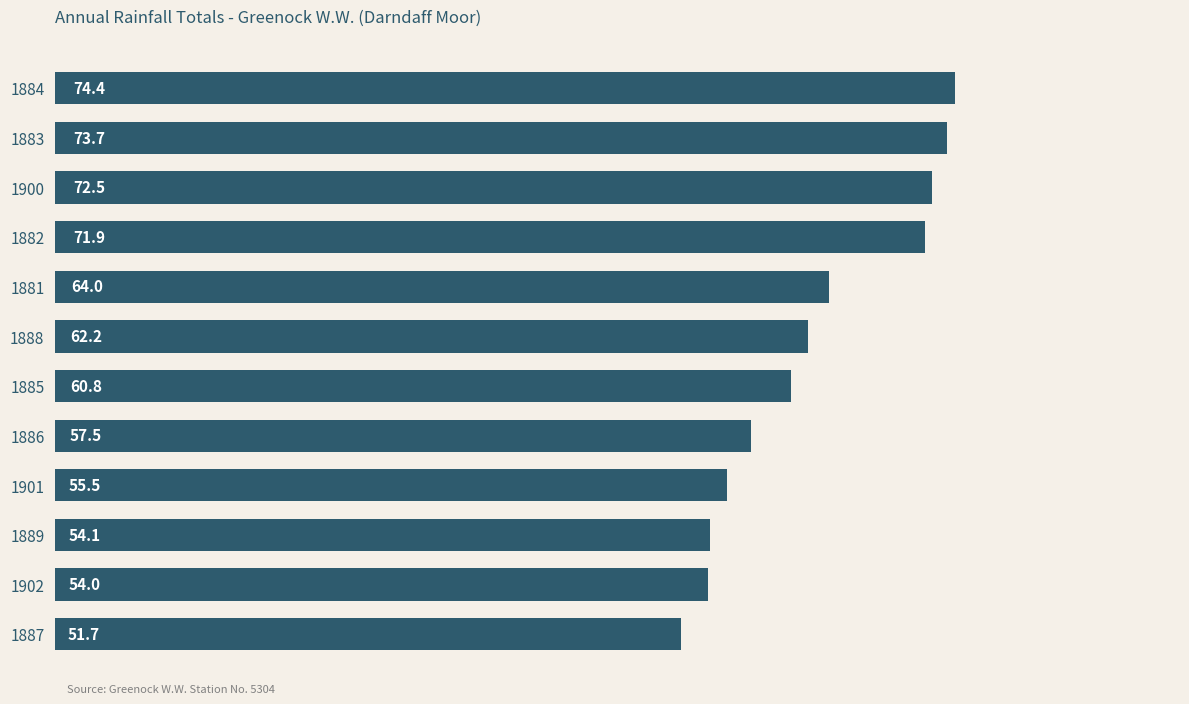

Rank the categories by value from highest to lowest.

1884, 1883, 1900, 1882, 1881, 1888, 1885, 1886, 1901, 1889, 1902, 1887